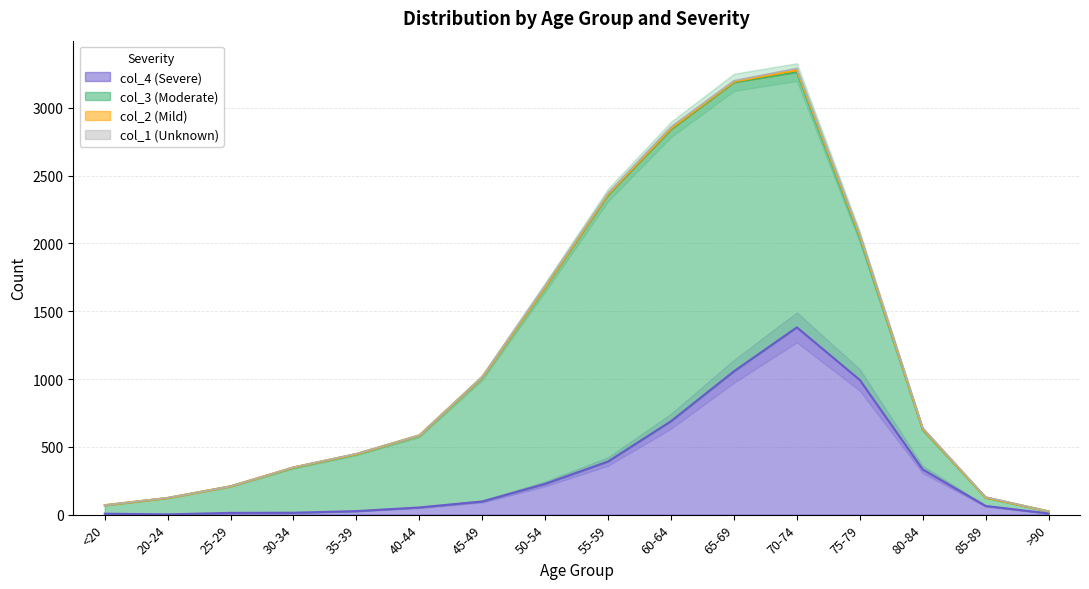

True or false: col_1 (Unknown) has more than 0 points higher than both neighbors.

True